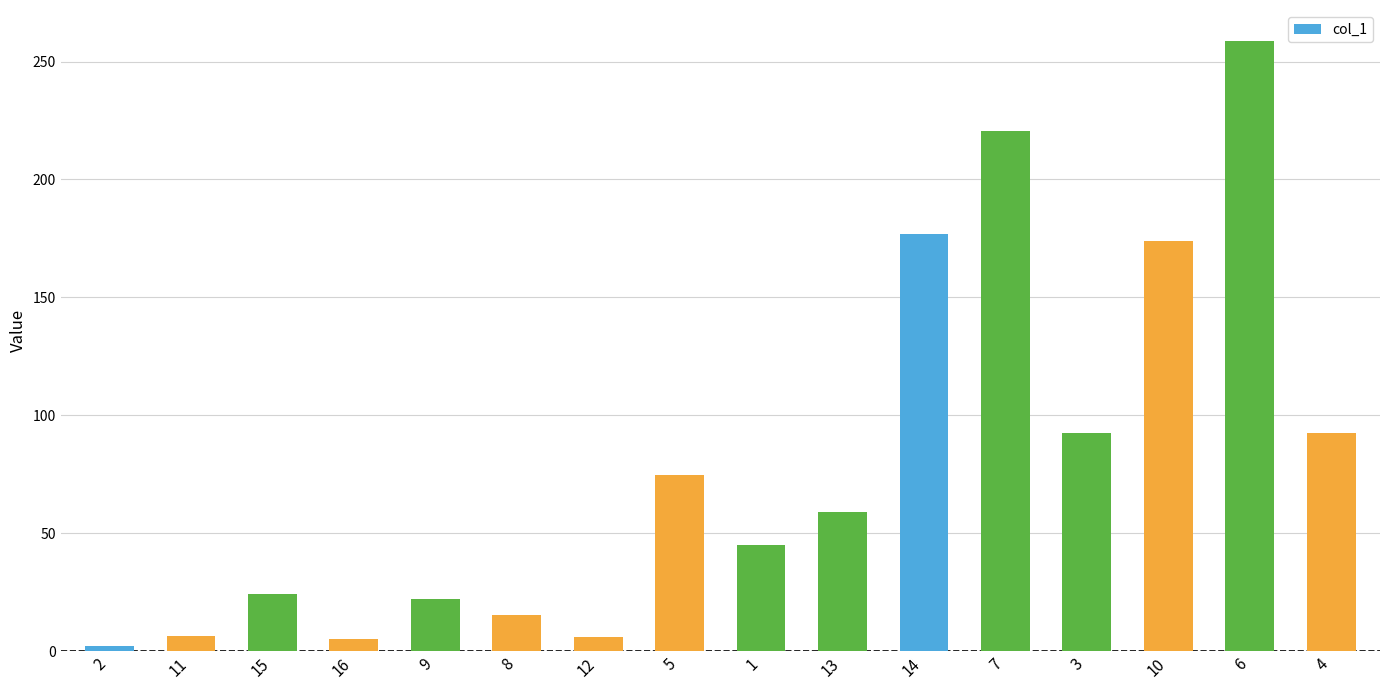

What is the difference between the second highest and minimum values?

218.6